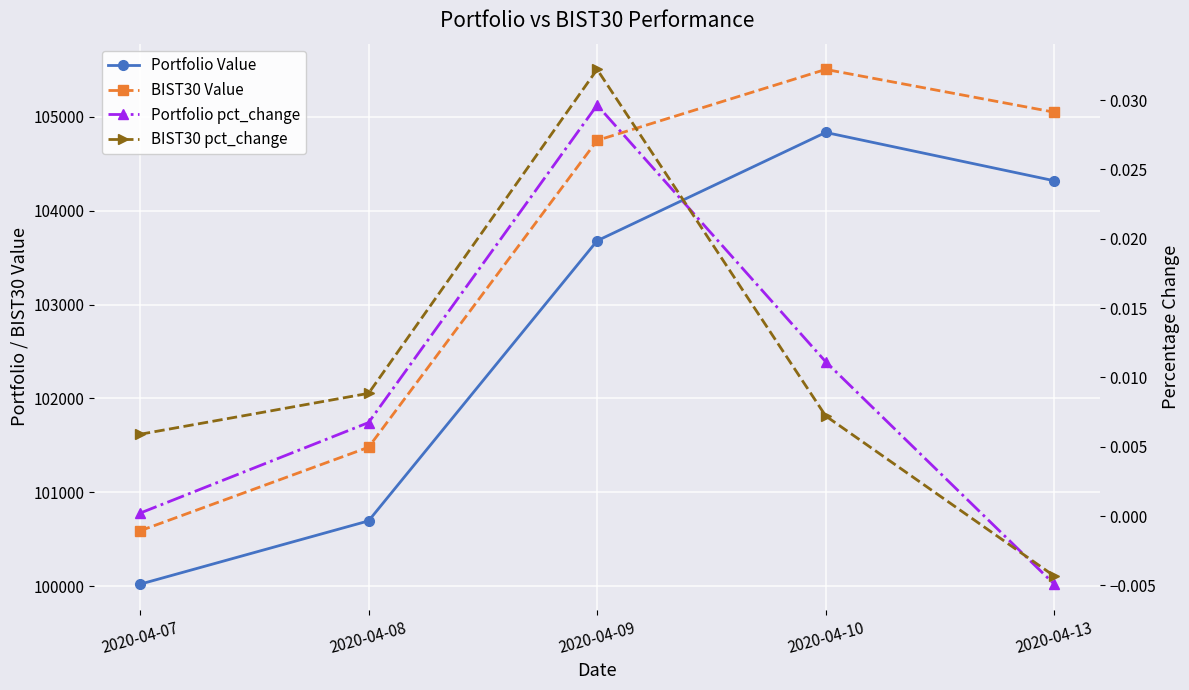

Which has a higher value, 2020-04-13 or 2020-04-07?

2020-04-13